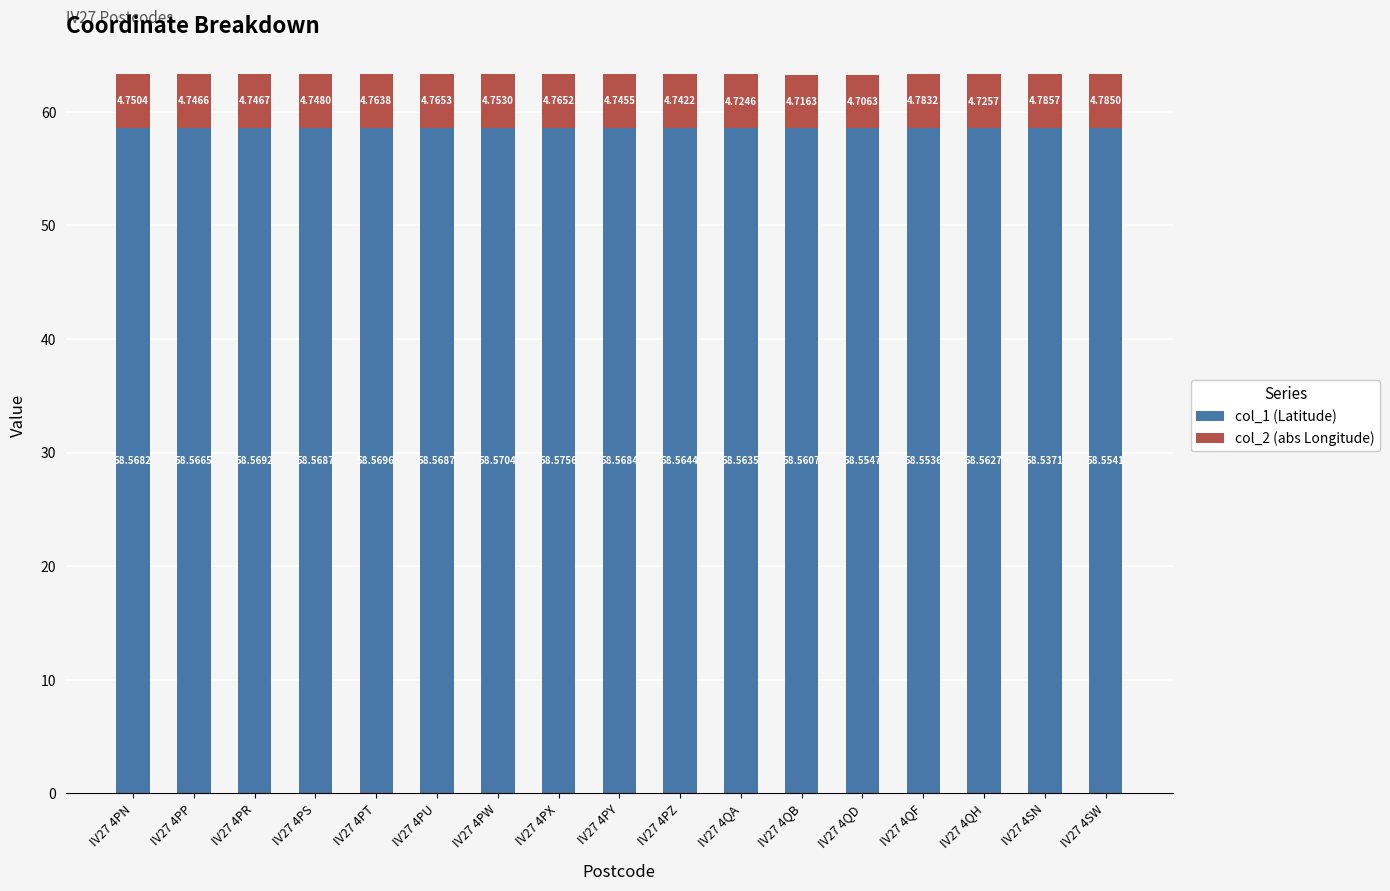

Does the chart contain stacked bars?

Yes